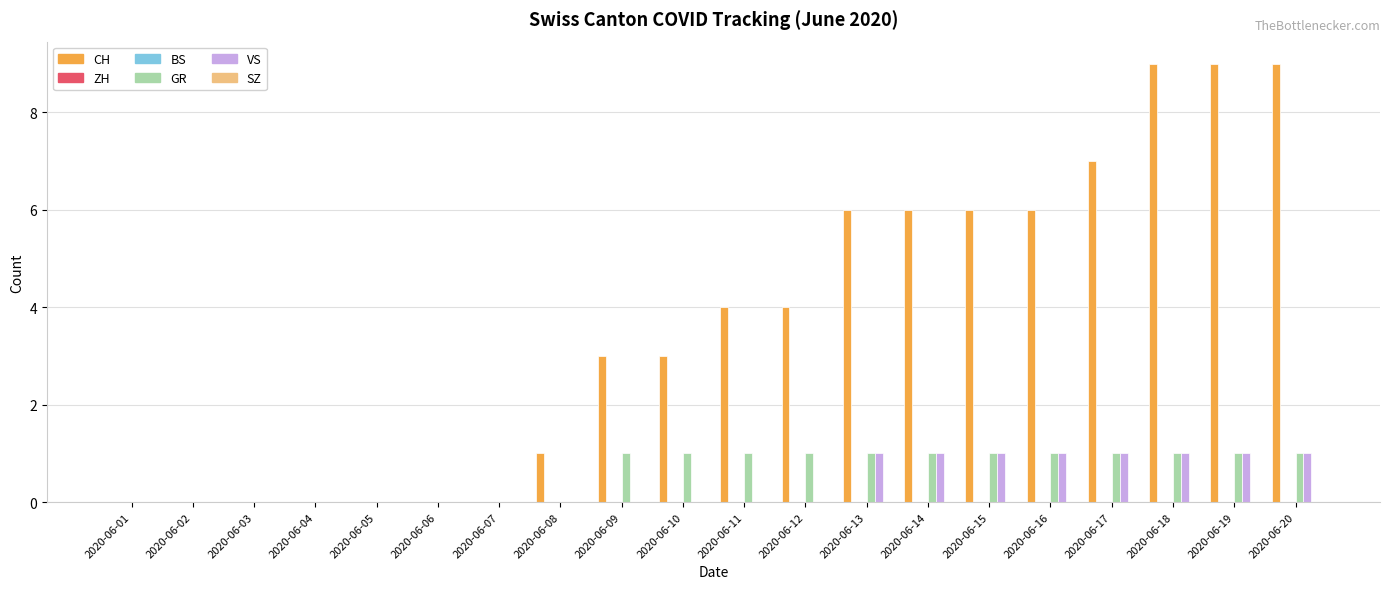

Which series has the largest range (max minus min)?

CH